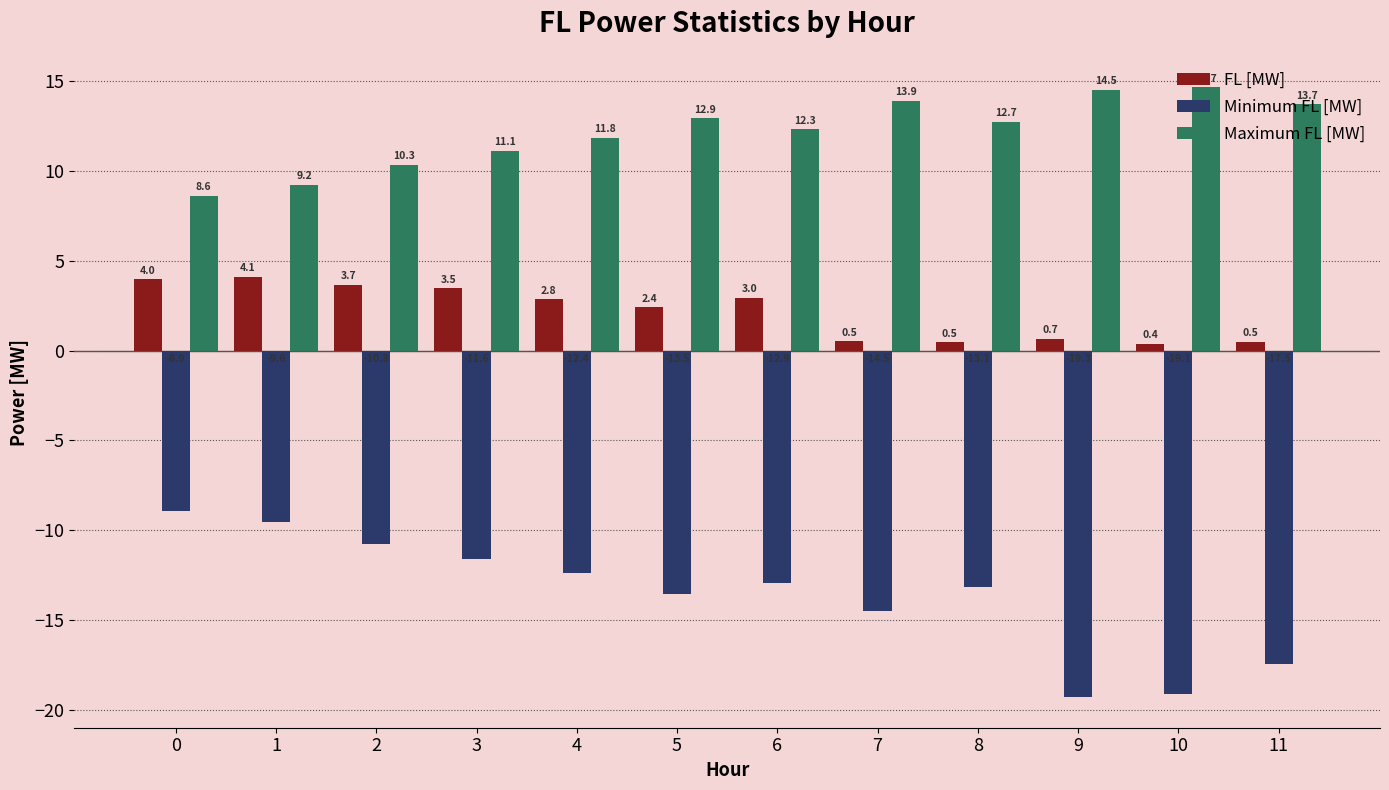

What is the value of the Minimum FL [MW] bar at the 10th from the left?

-19.3